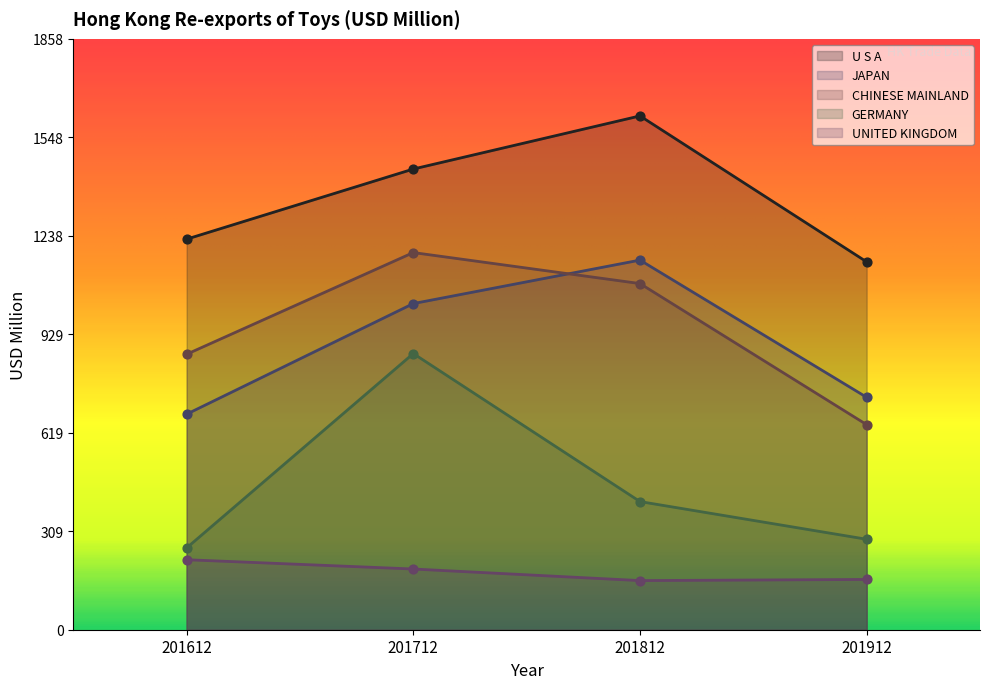

Which series has the largest total across all categories?

U S A